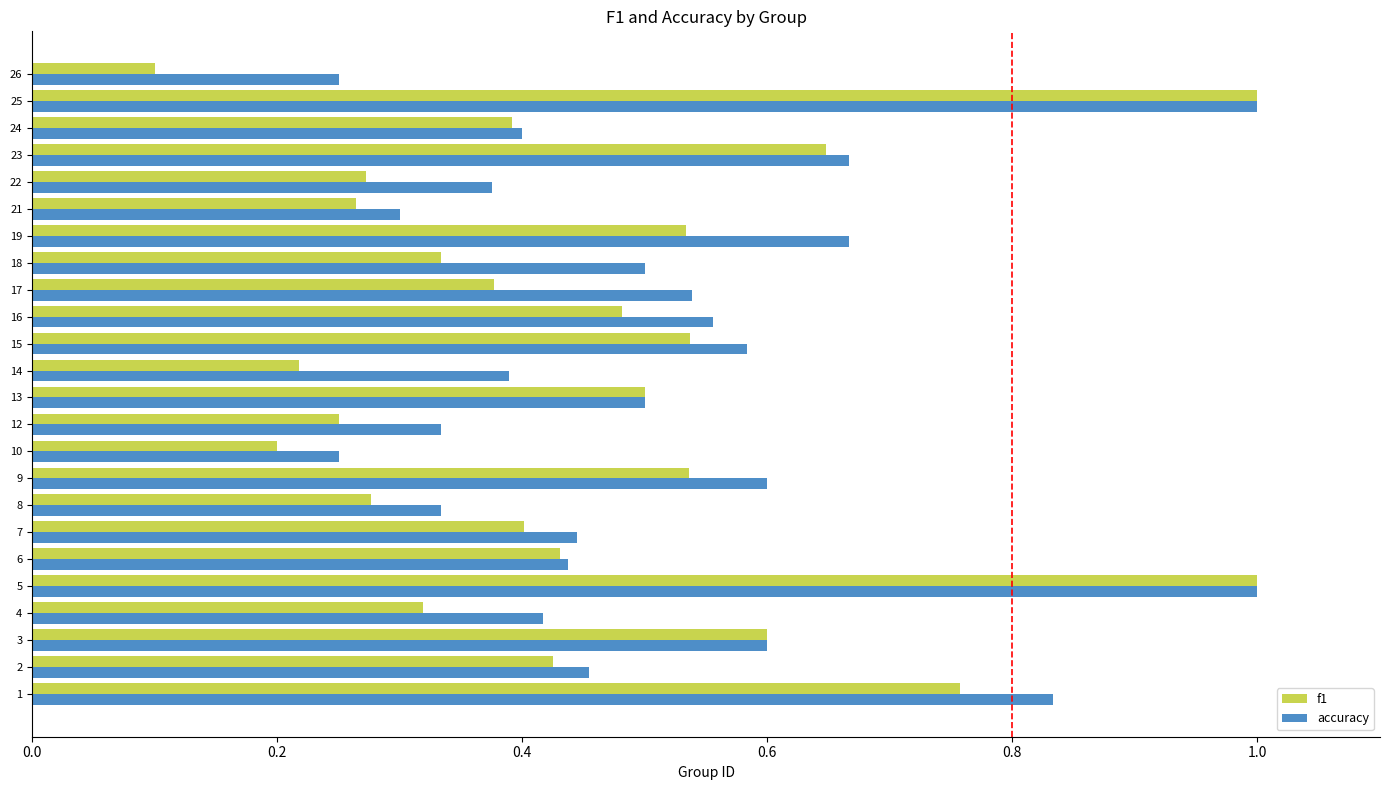

What is the sum of all accuracy values?

12.4